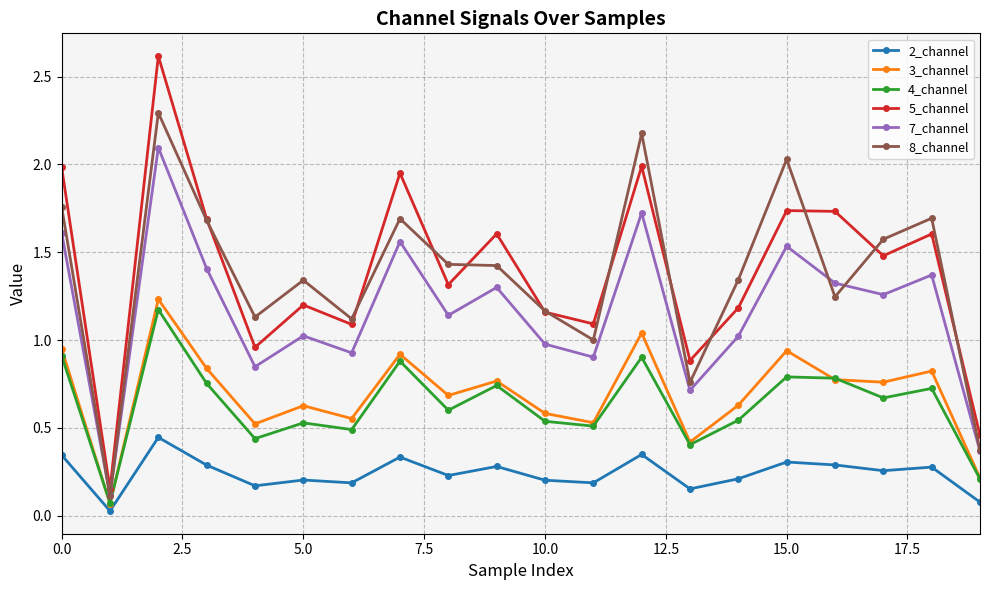

Which series has the largest range (max minus min)?

5_channel